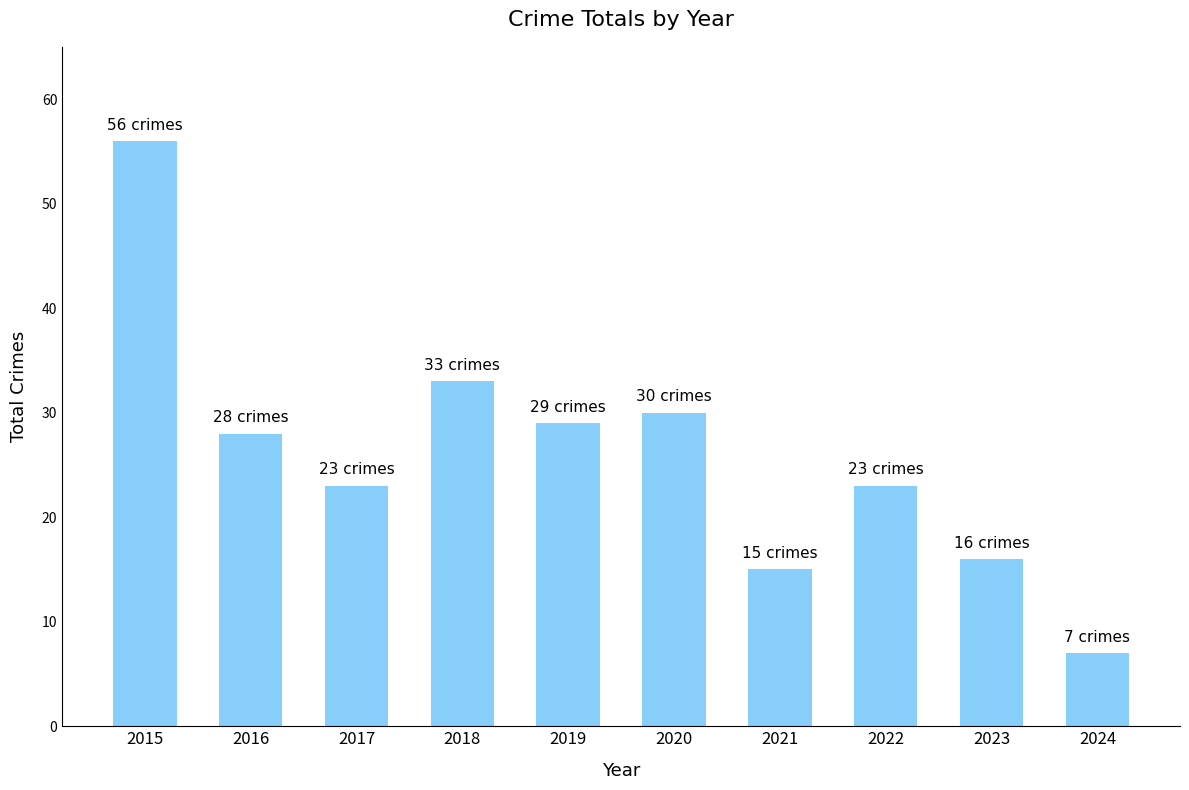

Reading right to left, what are all the values shown in this chart?

2024=7	2023=16	2022=23	2021=15	2020=30	2019=29	2018=33	2017=23	2016=28	2015=56